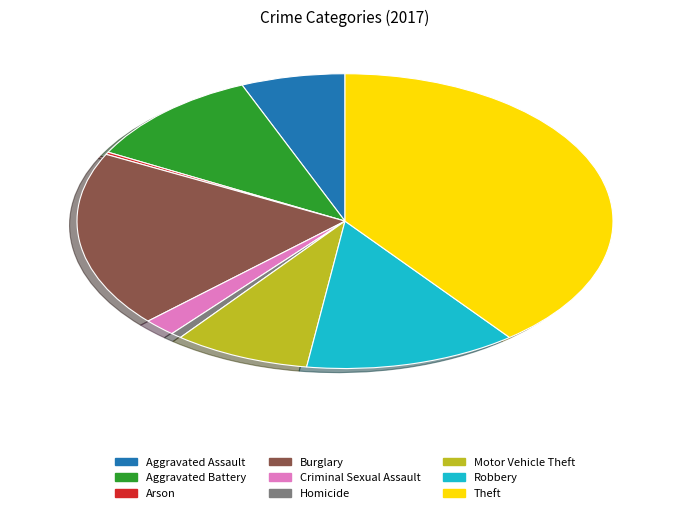

Do Homicide and Robbery together represent more than half of the pie?

No